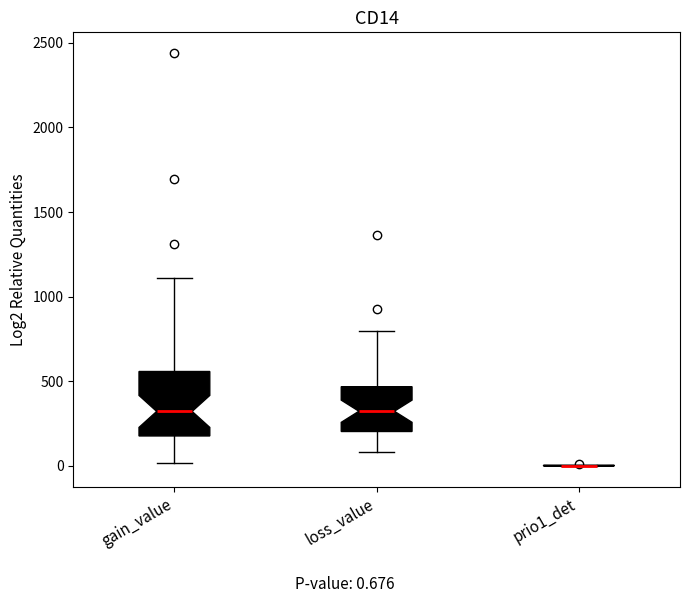

Comparing the boxes themselves (not the whiskers), which one is the tallest?

gain_value